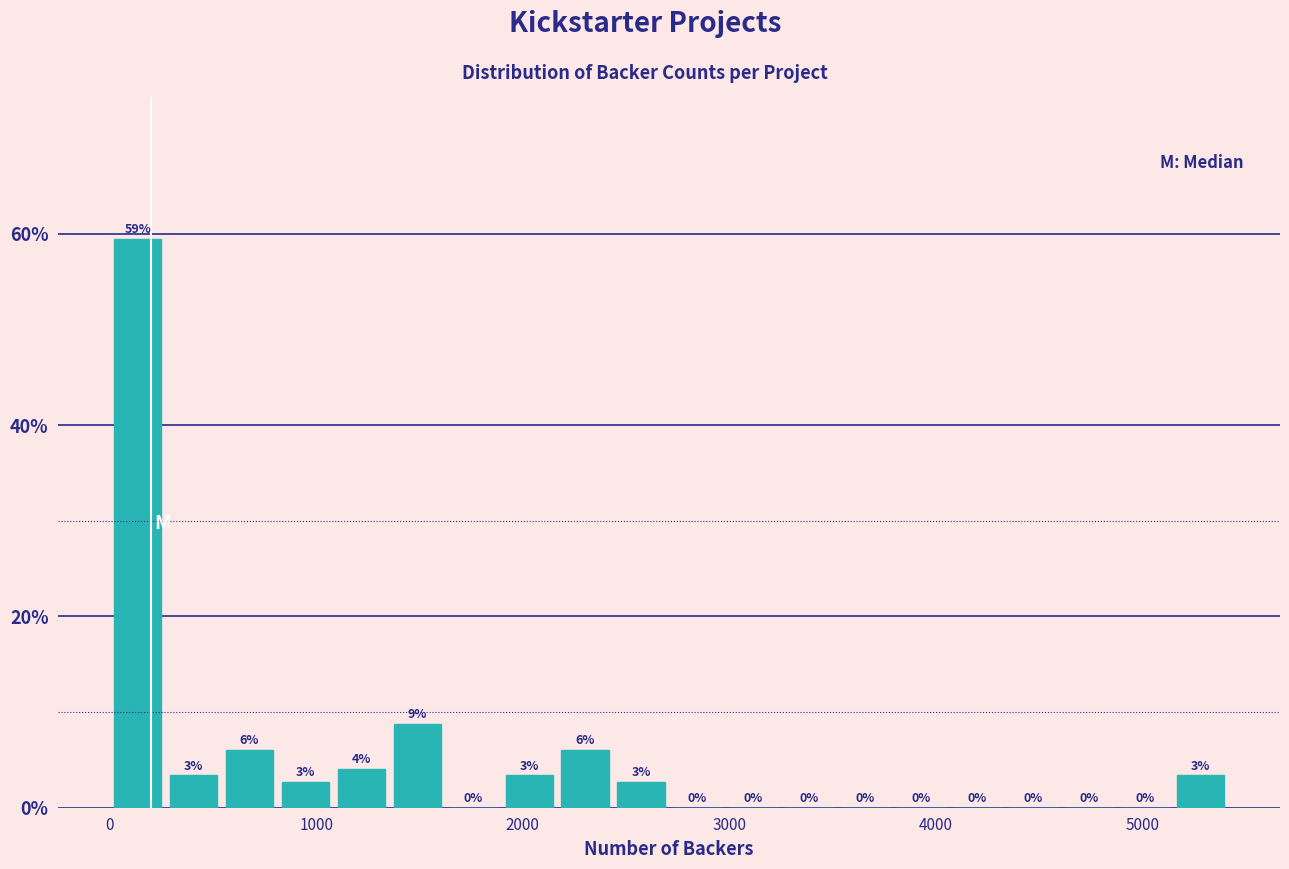

Read against the x-axis, roughly where is the centre of the tallest bar?

100